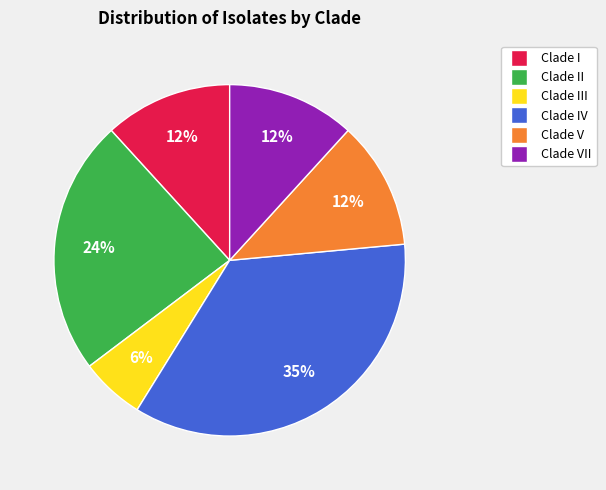

Is it true that Clade II is 24% of the pie?

True